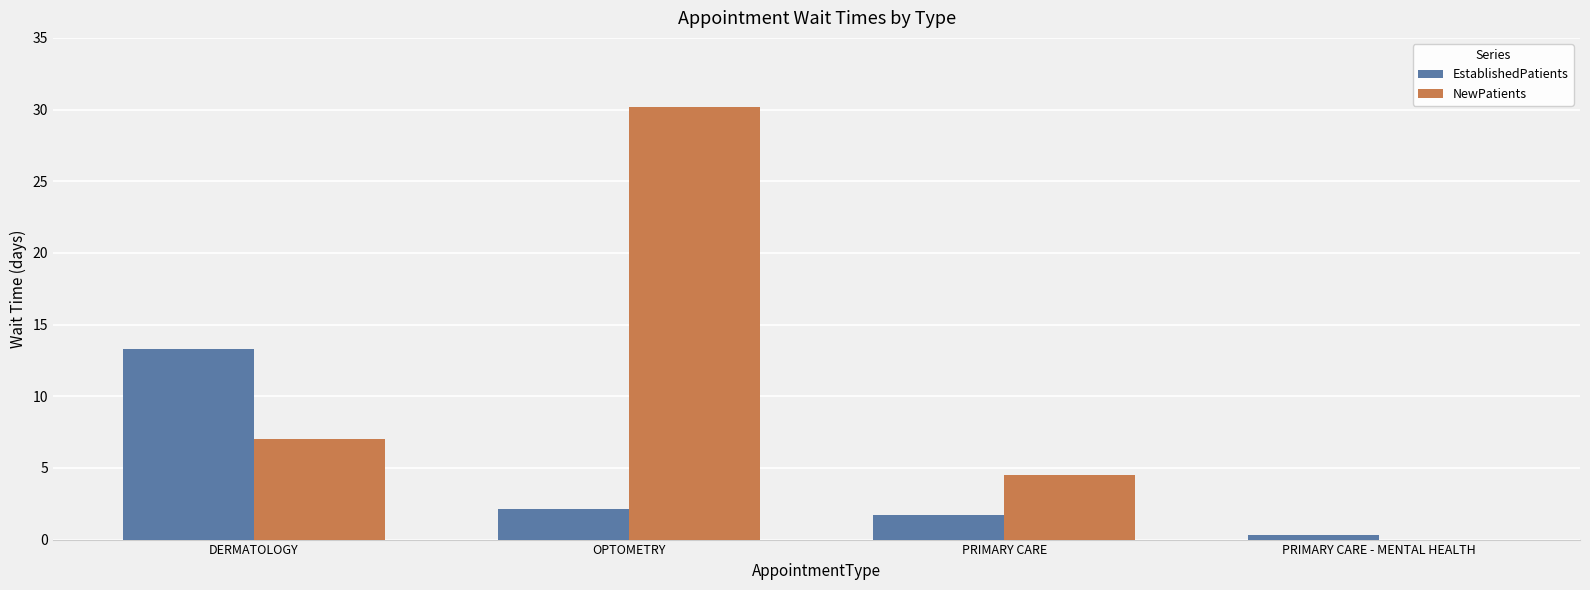

At which label does EstablishedPatients first exceed 2?

DERMATOLOGY